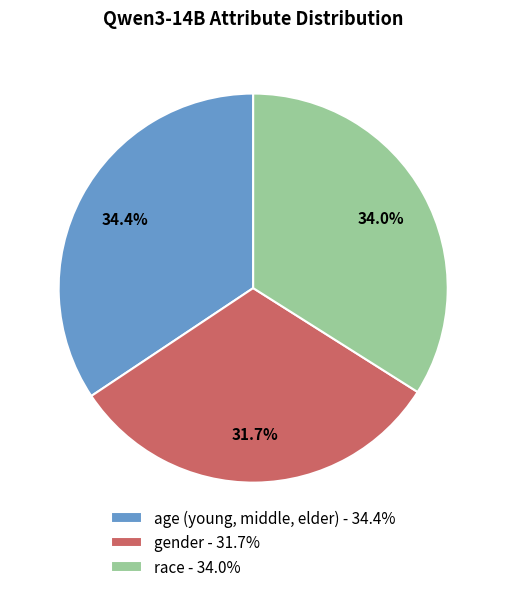

The gender slice represents 32% of the pie. True or false?

True